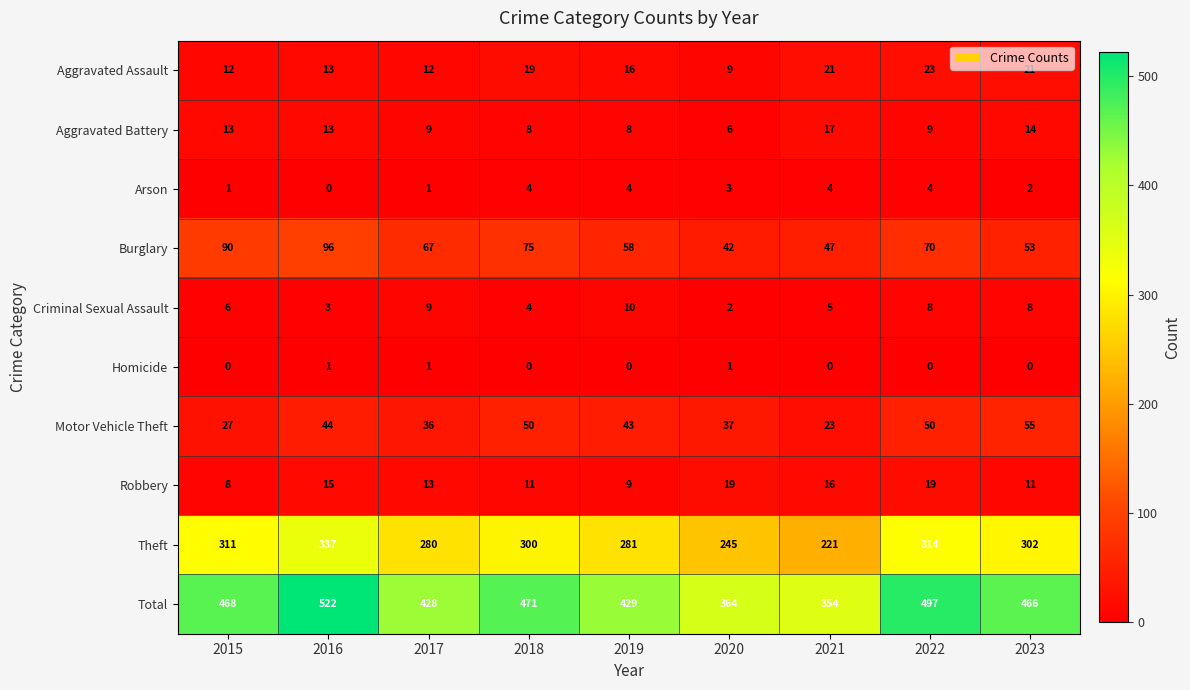

At which label does Arson reach its minimum?

2016